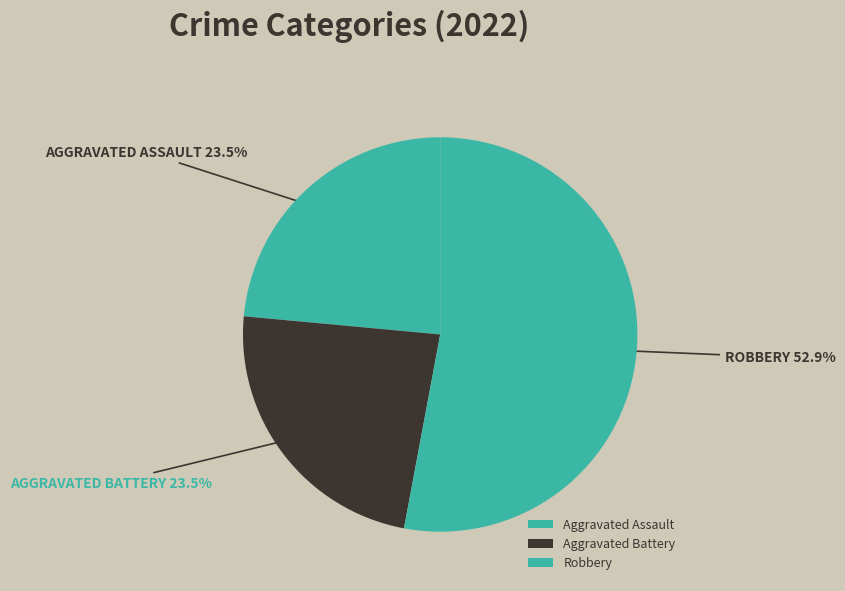

What percentage is the Aggravated Battery slice, to the nearest percent?

24%